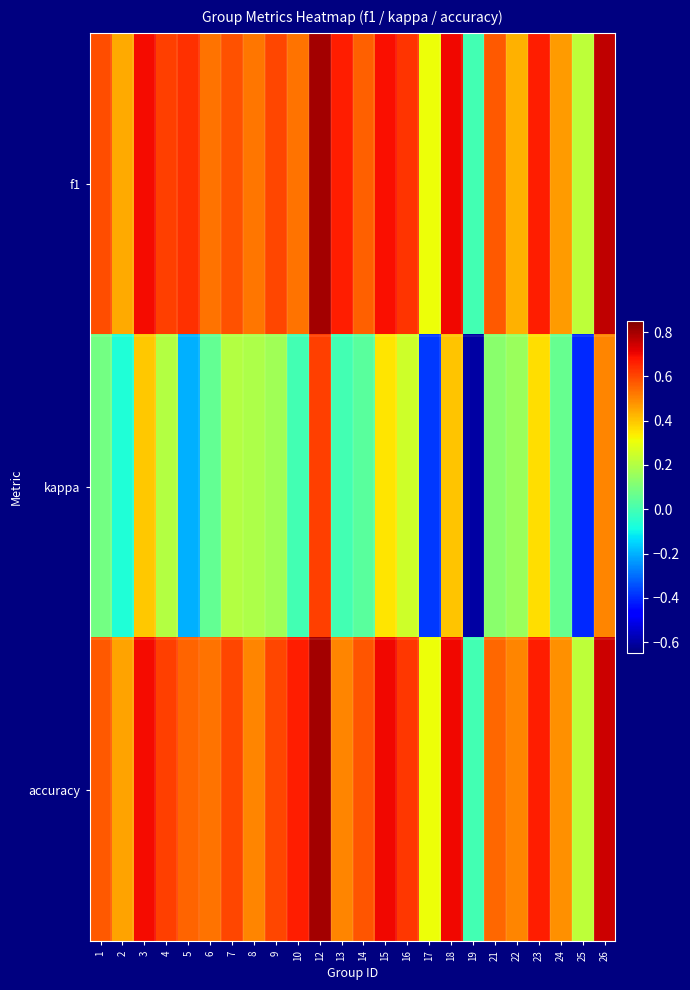

What is the maximum value shown in the chart?

0.8